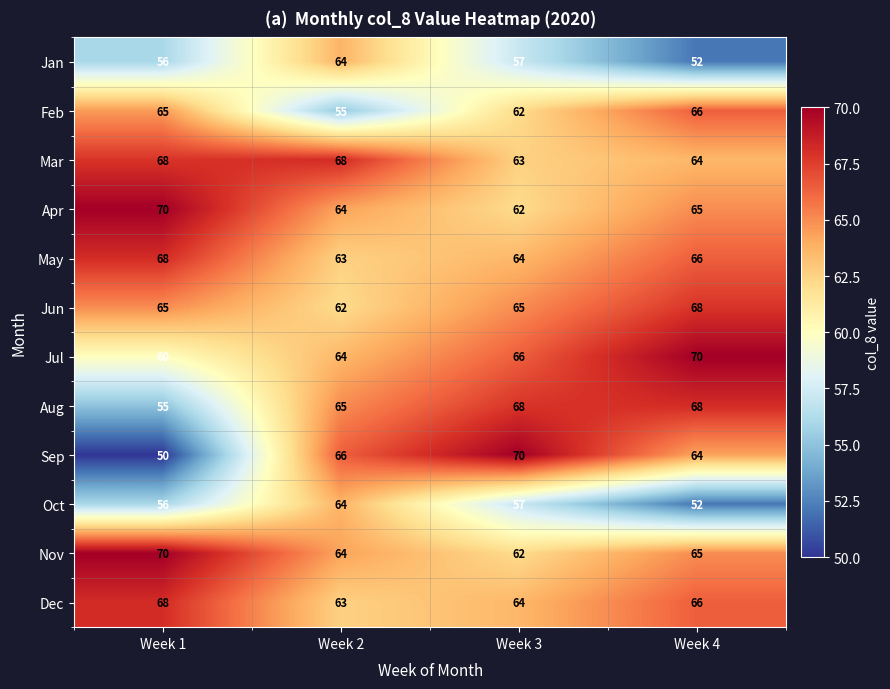

What is the total value across all series at Week 1?

751